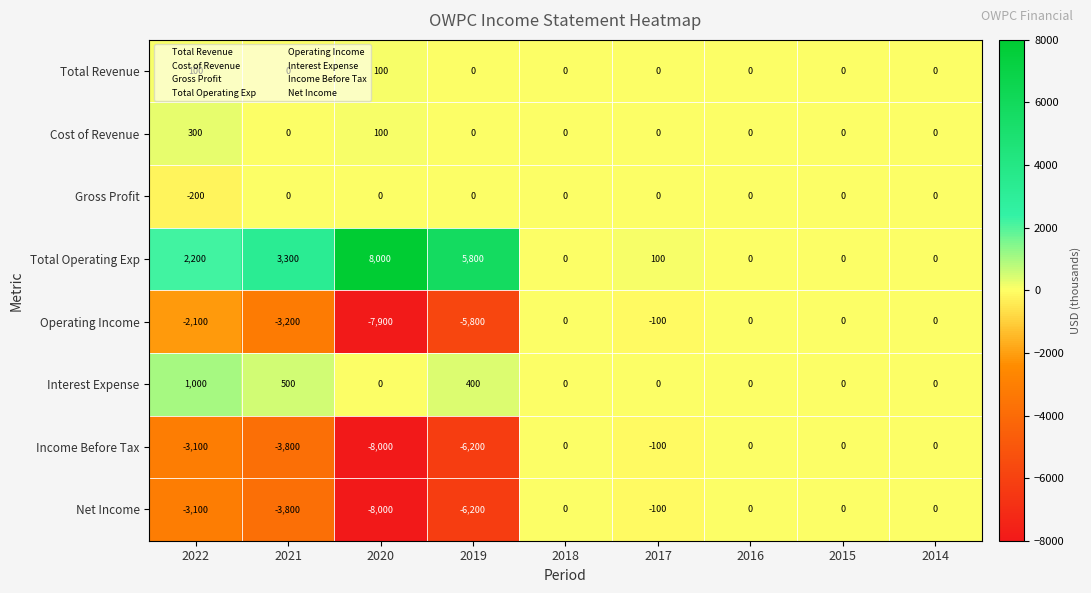

Is it true that Interest Expense equals 643 at 2015?

False